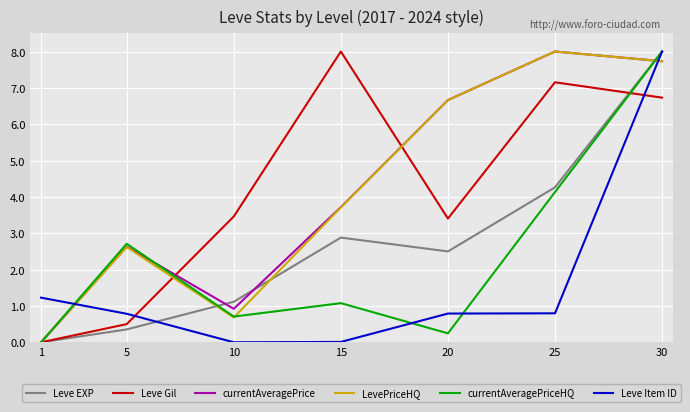

At which label does currentAveragePriceHQ reach its minimum?

1